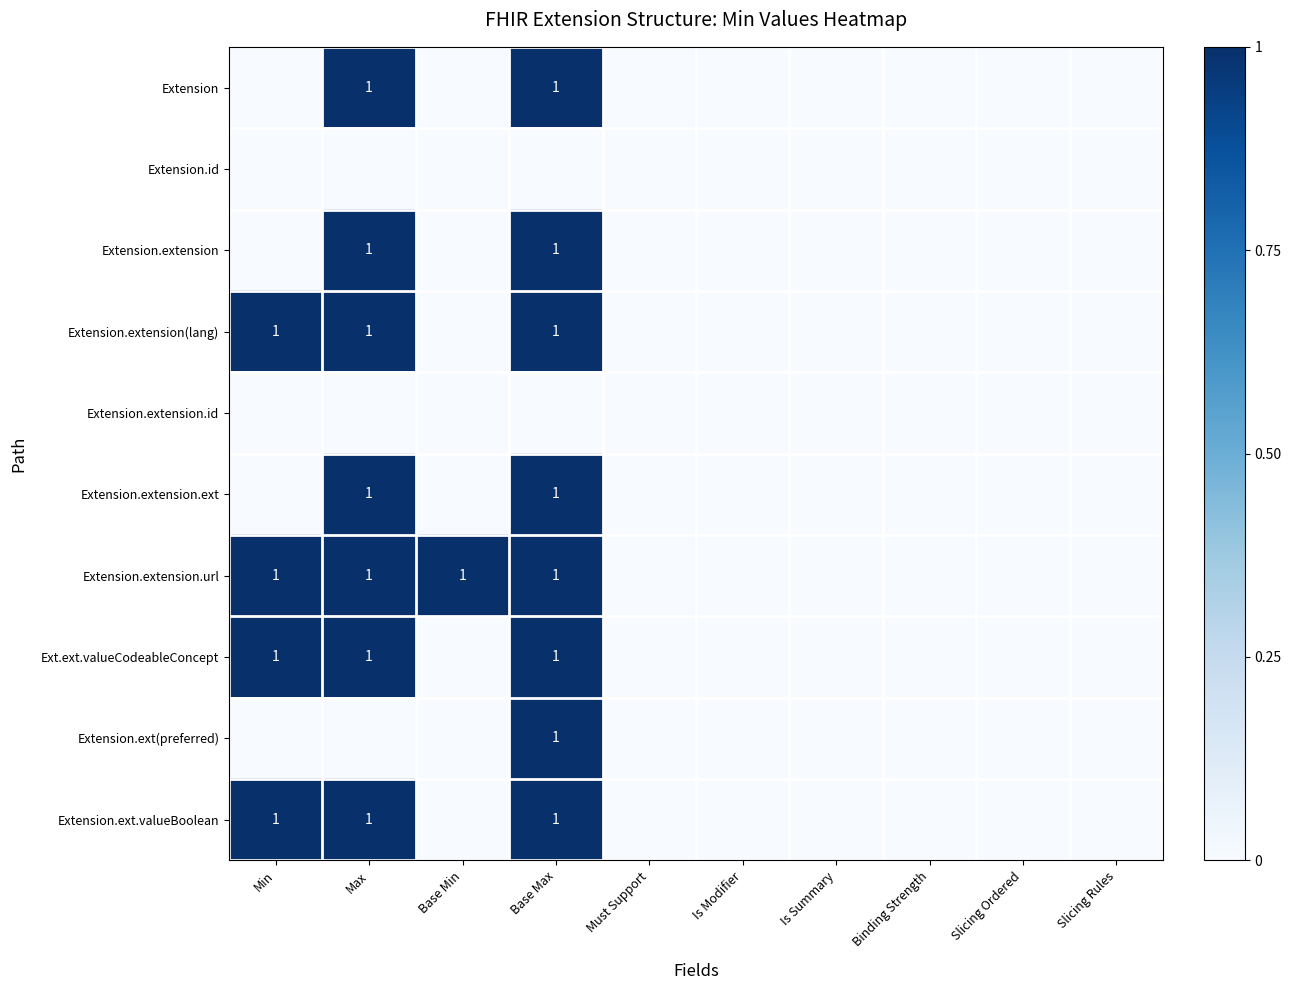

The Extension.extension.ext series shows 1 at Is Summary. True or false?

False